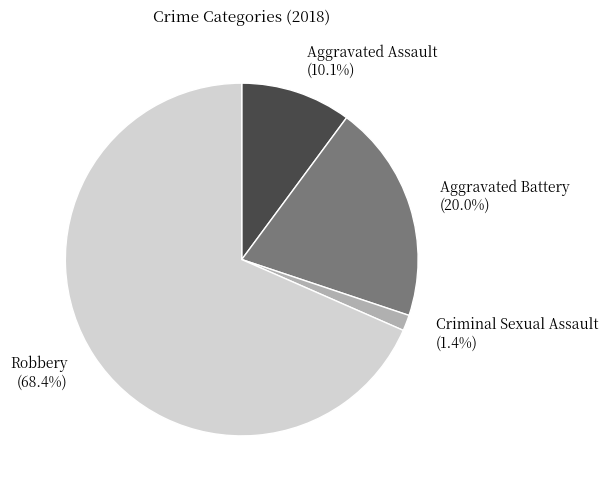

Does Robbery represent more than half of the total?

Yes